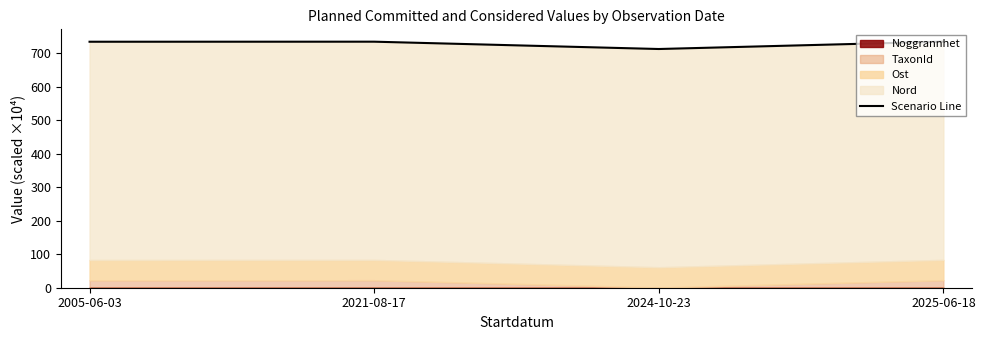

What is the difference between the maximum and minimum values?

22.0